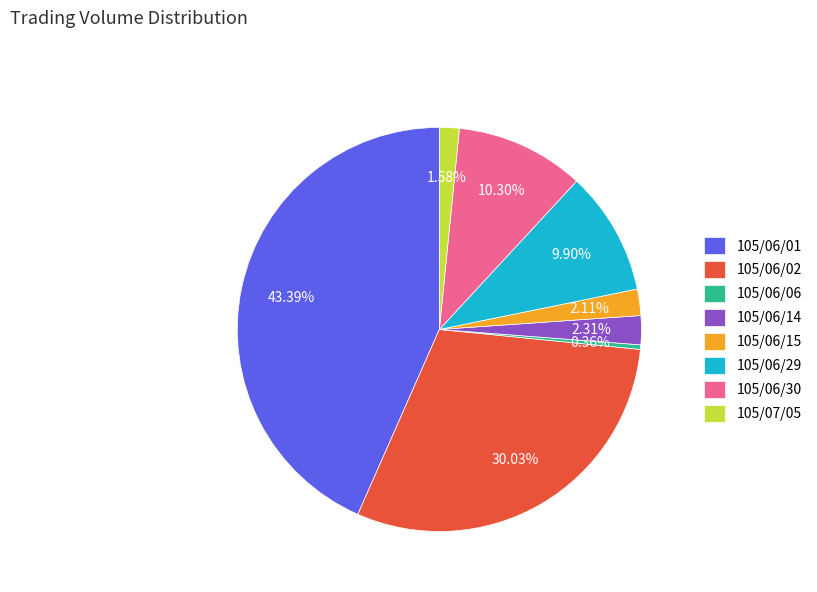

To the nearest percent, what is the average slice percentage?

12%